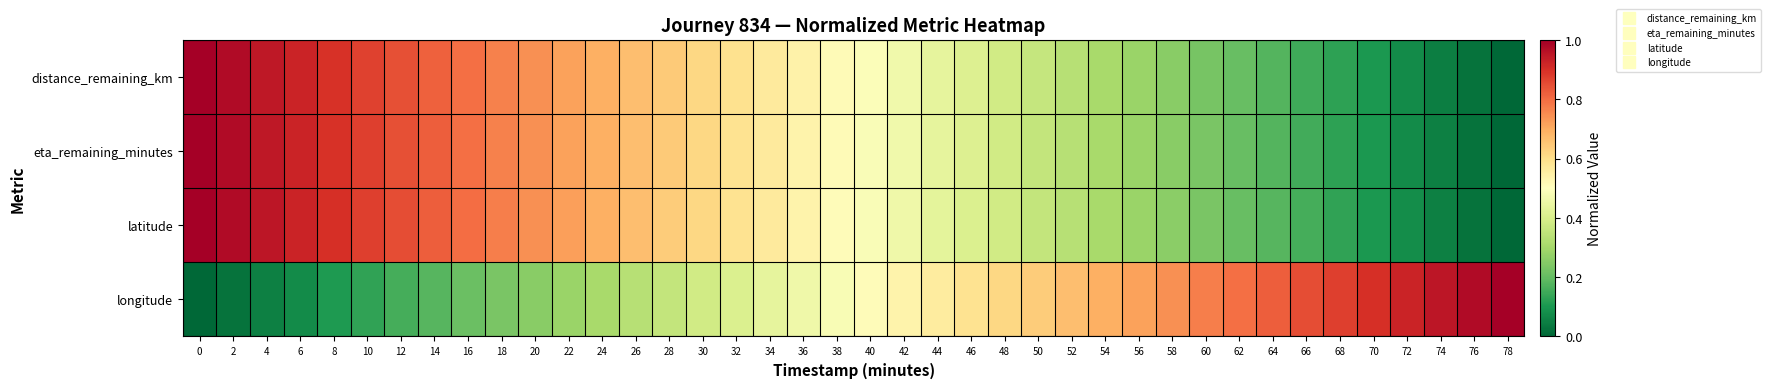

Reading right to left, what are all the values shown in this chart?

distance_remaining_km: 78=0.0	76=0.0	74=0.1	72=0.1	70=0.1	68=0.1	66=0.2	64=0.2	62=0.2	60=0.2	58=0.3	56=0.3	54=0.3	52=0.3	50=0.4	48=0.4	46=0.4	44=0.4	42=0.5	40=0.5	38=0.5	36=0.5	34=0.6	32=0.6	30=0.6	28=0.6	26=0.7	24=0.7	22=0.7	20=0.7	18=0.8	16=0.8	14=0.8	12=0.8	10=0.9	8=0.9	6=0.9	4=0.9	2=1.0	0=1.0
eta_remaining_minutes: 78=0.0	76=0.0	74=0.1	72=0.1	70=0.1	68=0.1	66=0.2	64=0.2	62=0.2	60=0.2	58=0.3	56=0.3	54=0.3	52=0.3	50=0.4	48=0.4	46=0.4	44=0.4	42=0.5	40=0.5	38=0.5	36=0.5	34=0.6	32=0.6	30=0.6	28=0.6	26=0.7	24=0.7	22=0.7	20=0.7	18=0.8	16=0.8	14=0.8	12=0.8	10=0.9	8=0.9	6=0.9	4=0.9	2=1.0	0=1.0
latitude: 78=0.0	76=0.0	74=0.1	72=0.1	70=0.1	68=0.1	66=0.2	64=0.2	62=0.2	60=0.2	58=0.3	56=0.3	54=0.3	52=0.3	50=0.4	48=0.4	46=0.4	44=0.4	42=0.5	40=0.5	38=0.5	36=0.5	34=0.6	32=0.6	30=0.6	28=0.6	26=0.7	24=0.7	22=0.7	20=0.7	18=0.8	16=0.8	14=0.8	12=0.8	10=0.9	8=0.9	6=0.9	4=0.9	2=1.0	0=1.0
longitude: 78=1.0	76=1.0	74=0.9	72=0.9	70=0.9	68=0.9	66=0.8	64=0.8	62=0.8	60=0.8	58=0.7	56=0.7	54=0.7	52=0.7	50=0.6	48=0.6	46=0.6	44=0.6	42=0.5	40=0.5	38=0.5	36=0.5	34=0.4	32=0.4	30=0.4	28=0.4	26=0.3	24=0.3	22=0.3	20=0.3	18=0.2	16=0.2	14=0.2	12=0.2	10=0.1	8=0.1	6=0.1	4=0.1	2=0.0	0=0.0